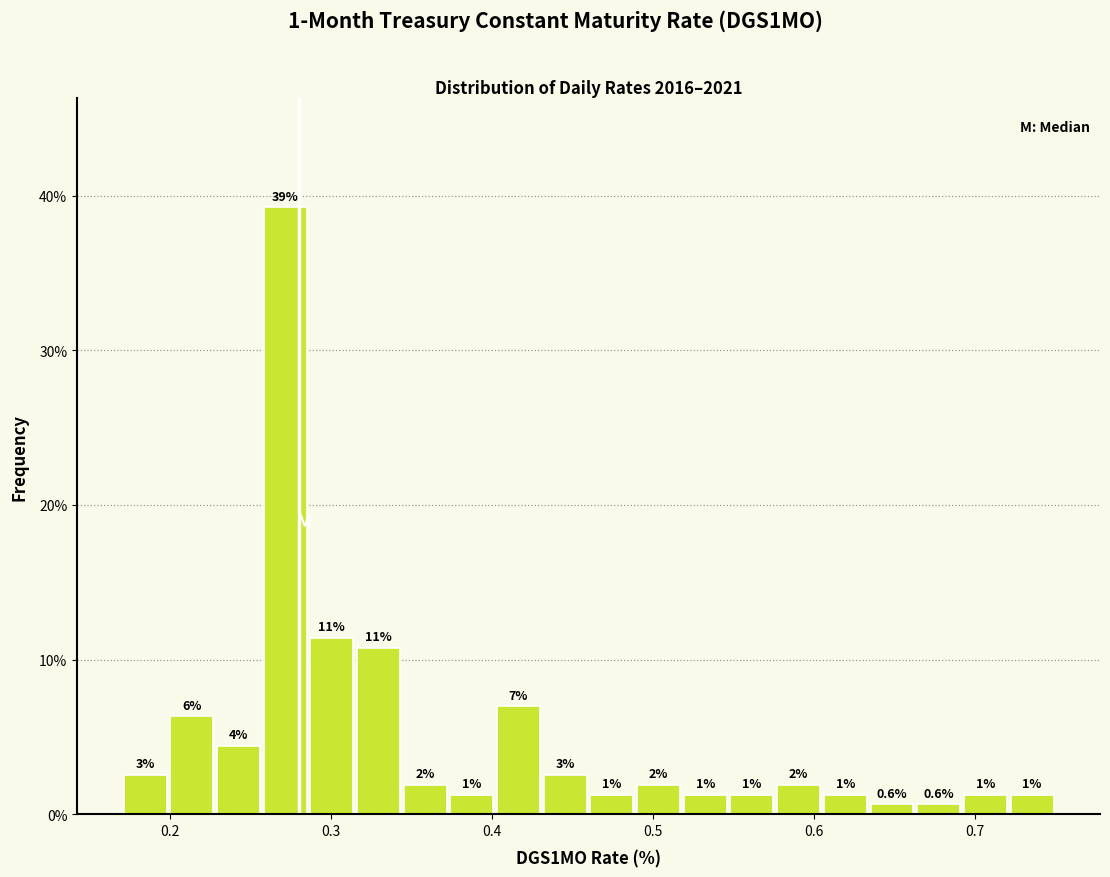

Read against the x-axis, roughly where is the centre of the tallest bar?

0.27